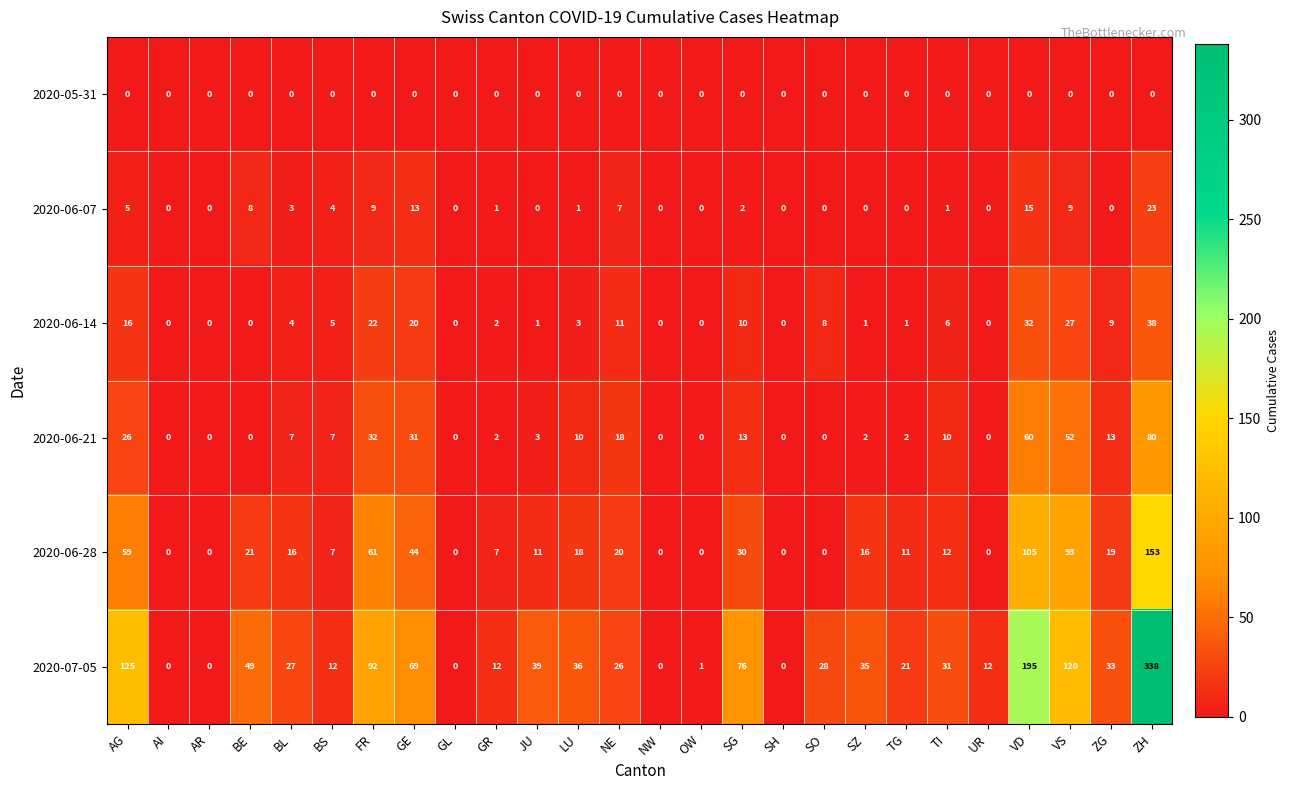

At VS, list the series in order from largest to smallest.

2020-07-05, 2020-06-28, 2020-06-21, 2020-06-14, 2020-06-07, 2020-05-31